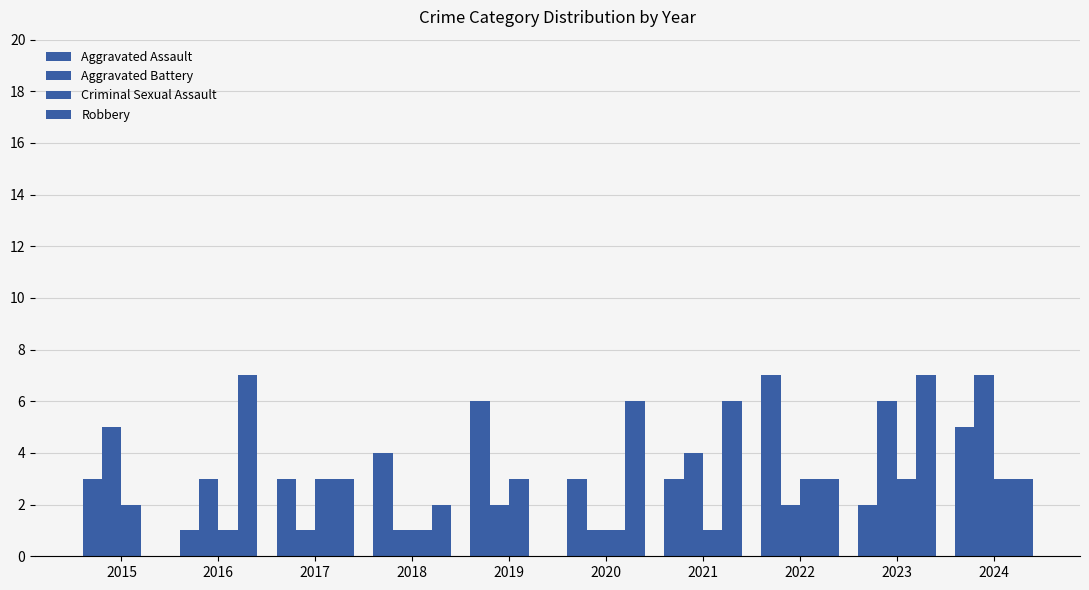

How many groups of bars are there?

10